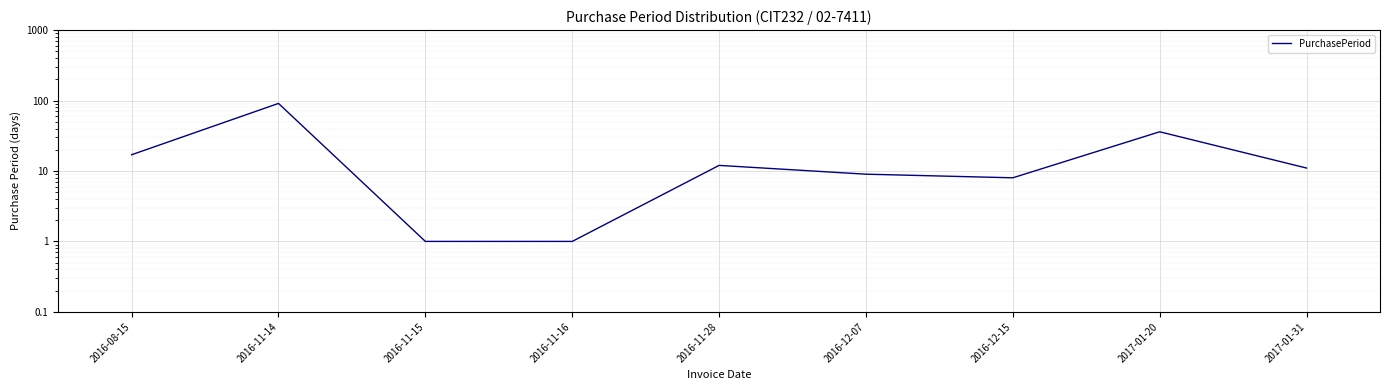

Which has a higher value, 2017-01-20 or 2016-11-15?

2017-01-20